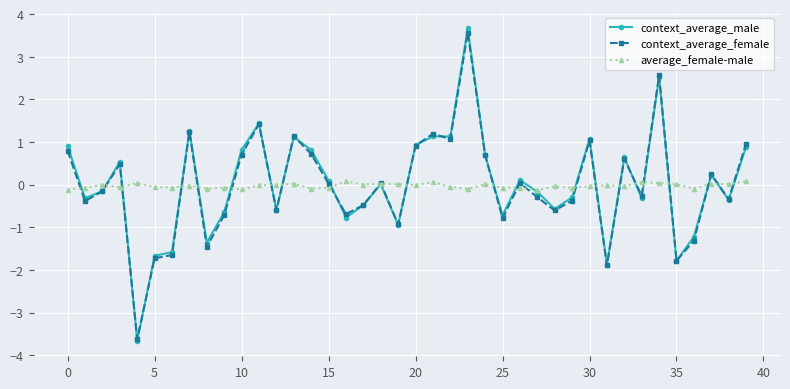

At how many categories does at least one series exceed 1?

8